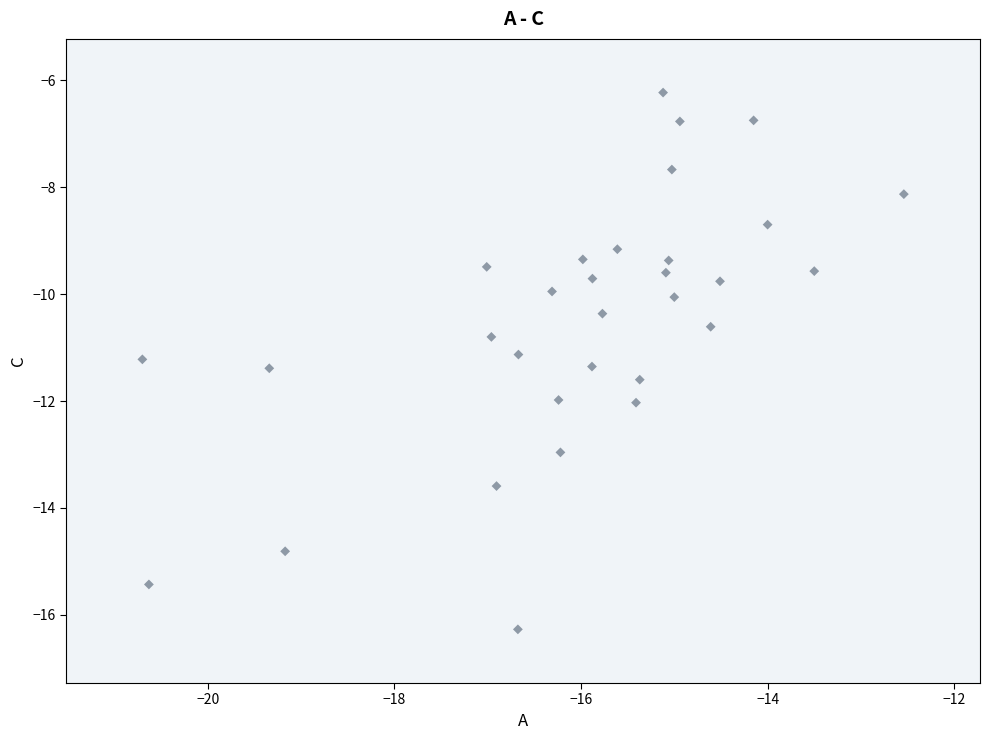

What is the range of X values (max minus min)?

8.2